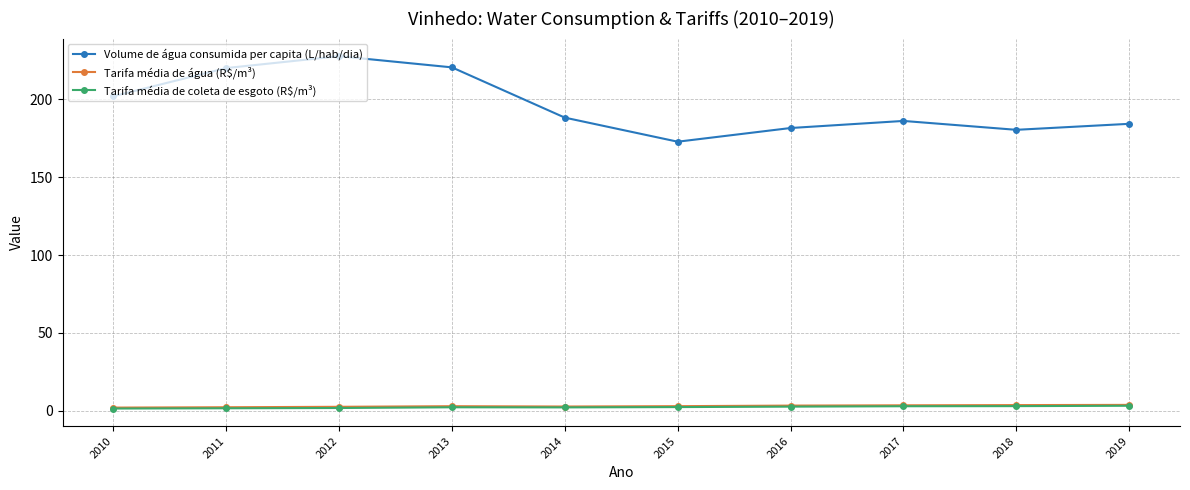

How many values in the Volume de água consumida per capita (L/hab/dia) series are below 188?

5